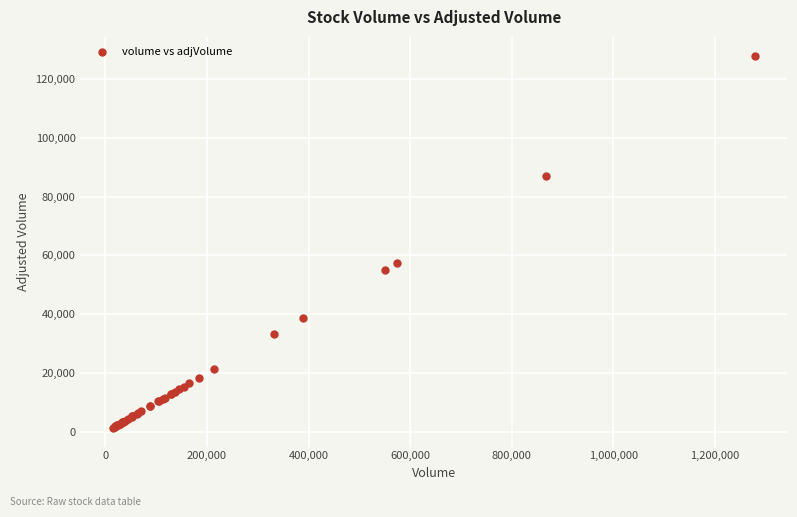

What Y value in the scatter plot is closest to 64654?

57408